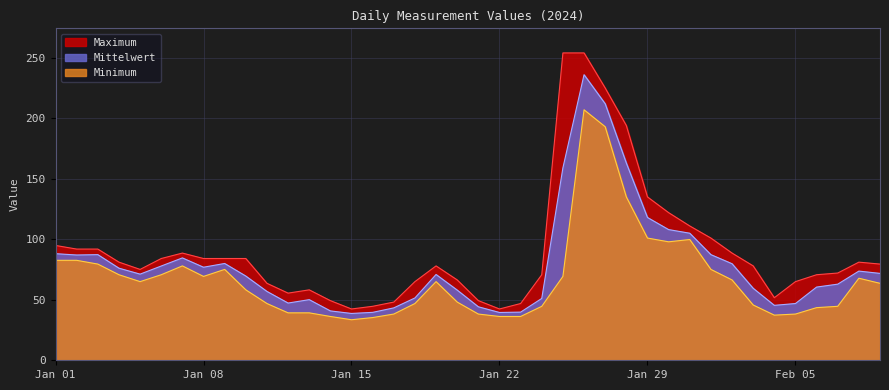

At which category is the sum across all series the highest?

2024-01-26